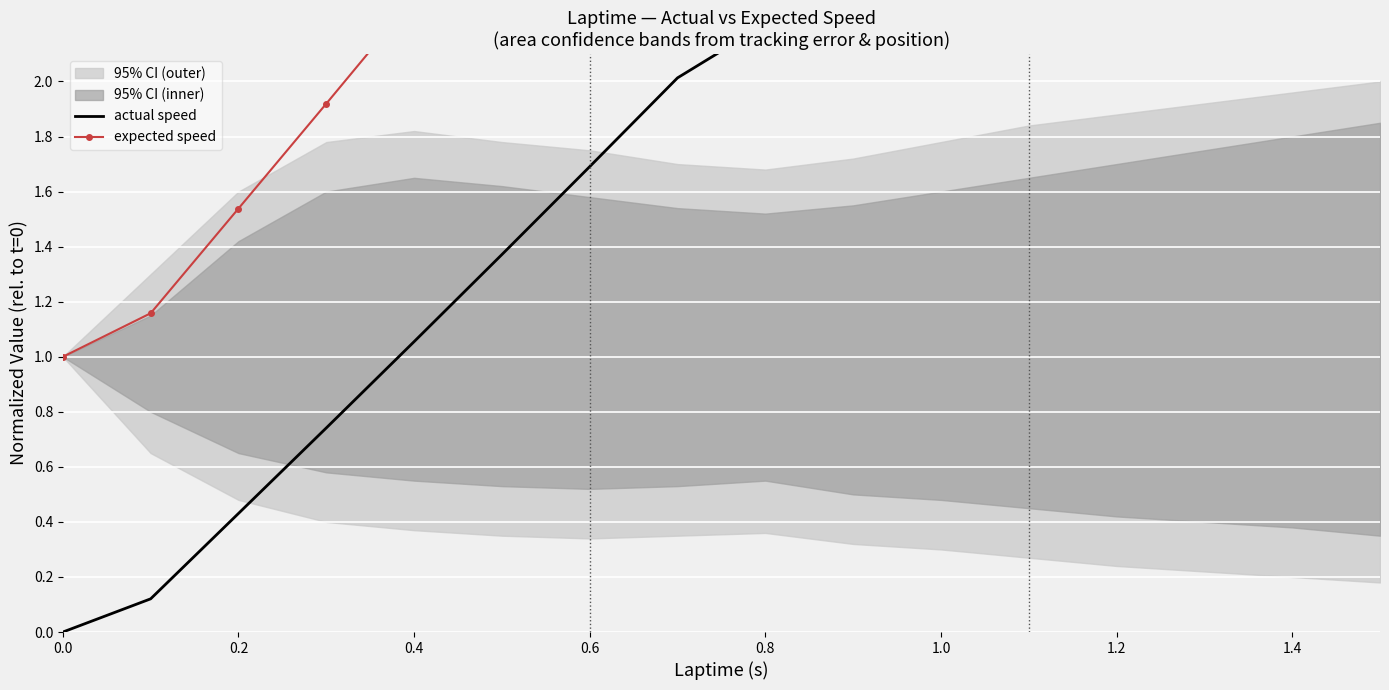

What is the sum of all expected speed values?

55.2